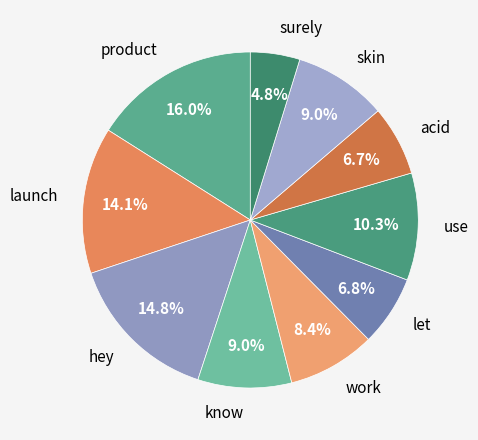

How many segments does this pie chart have?

10